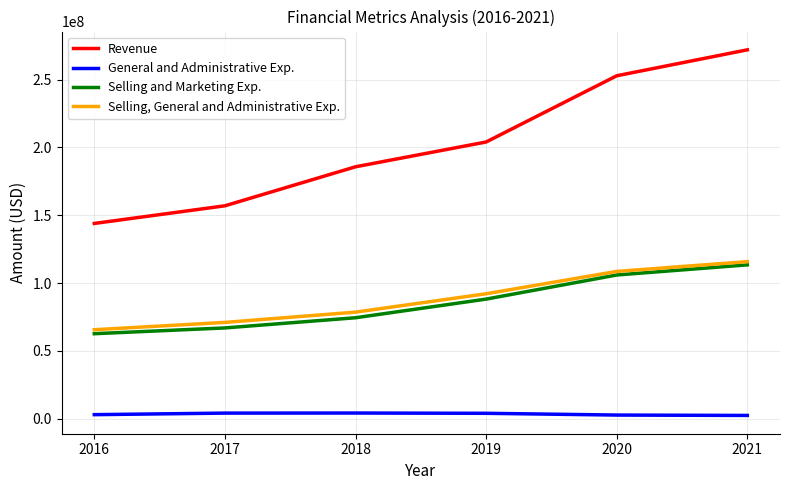

True or false: Selling and Marketing Exp. and General and Administrative Exp. intersect in this chart.

False